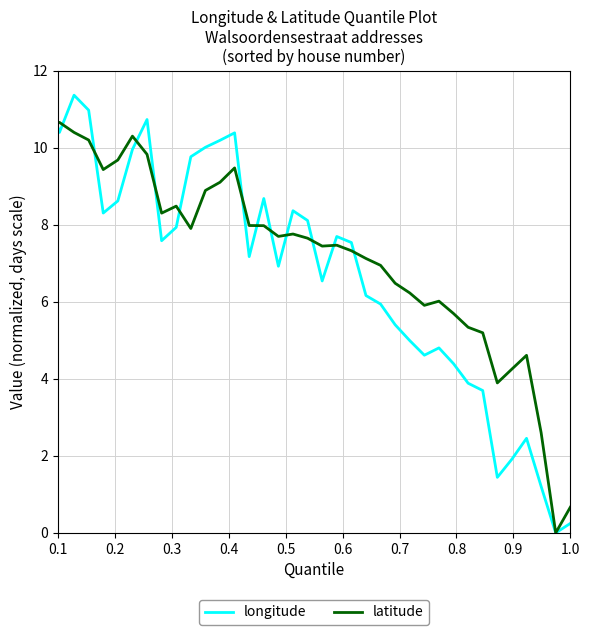

What is the maximum value shown in the chart?

12.0